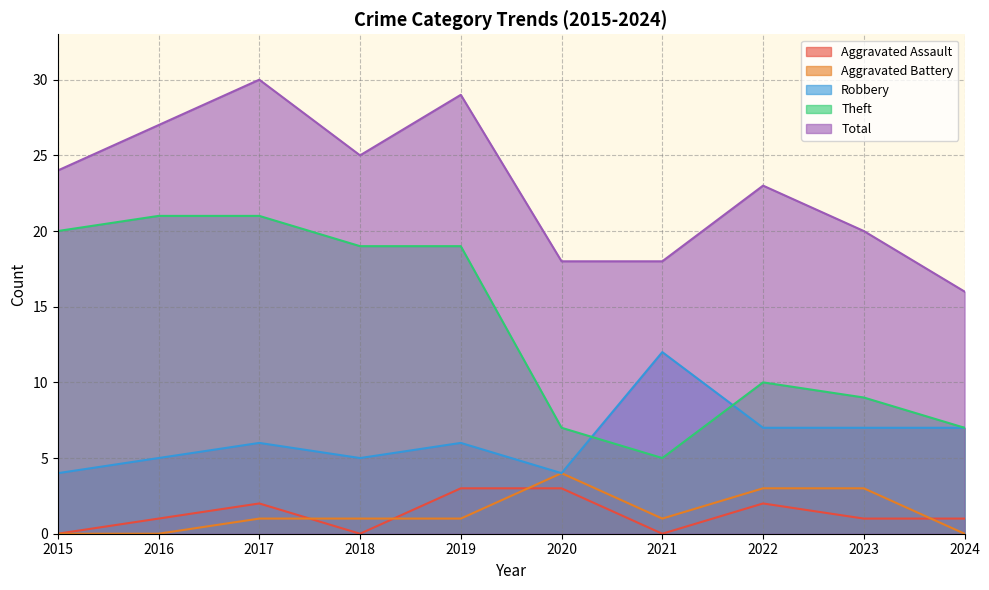

Does the chart have visible grid lines?

Yes